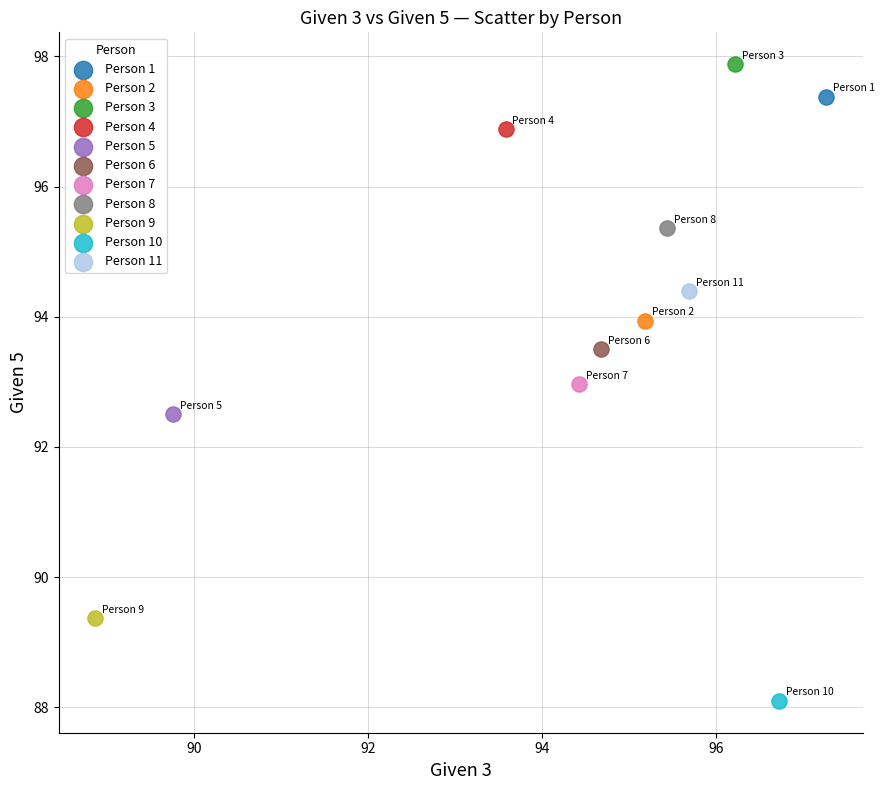

Which series reaches the minimum Y coordinate?

Person 10